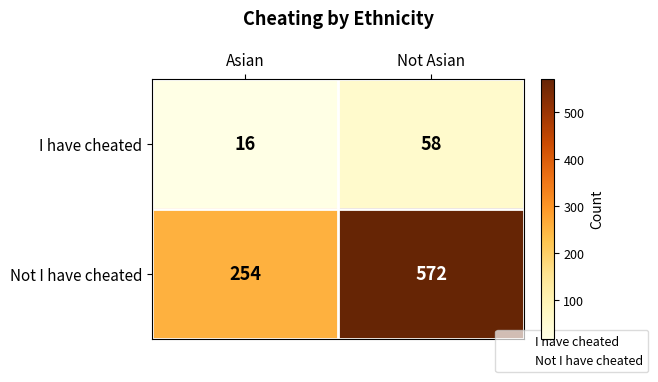

Which series has the largest range (max minus min)?

Not I have cheated